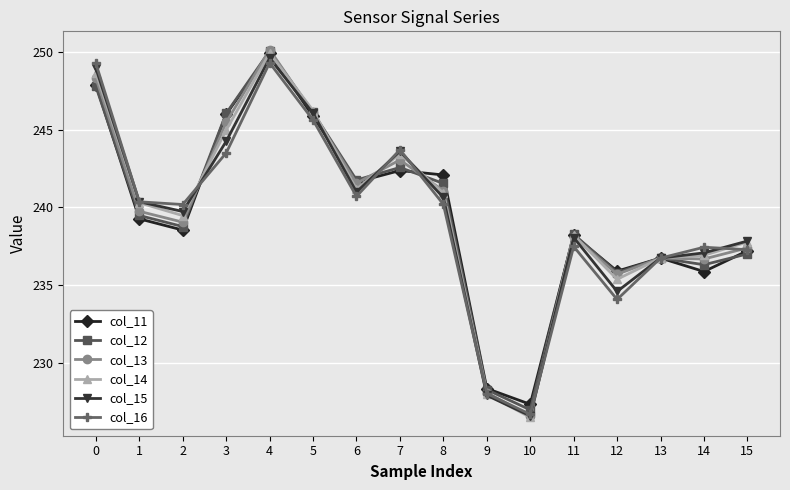

The value of col_12 at 8 is 241.5. True or false?

True